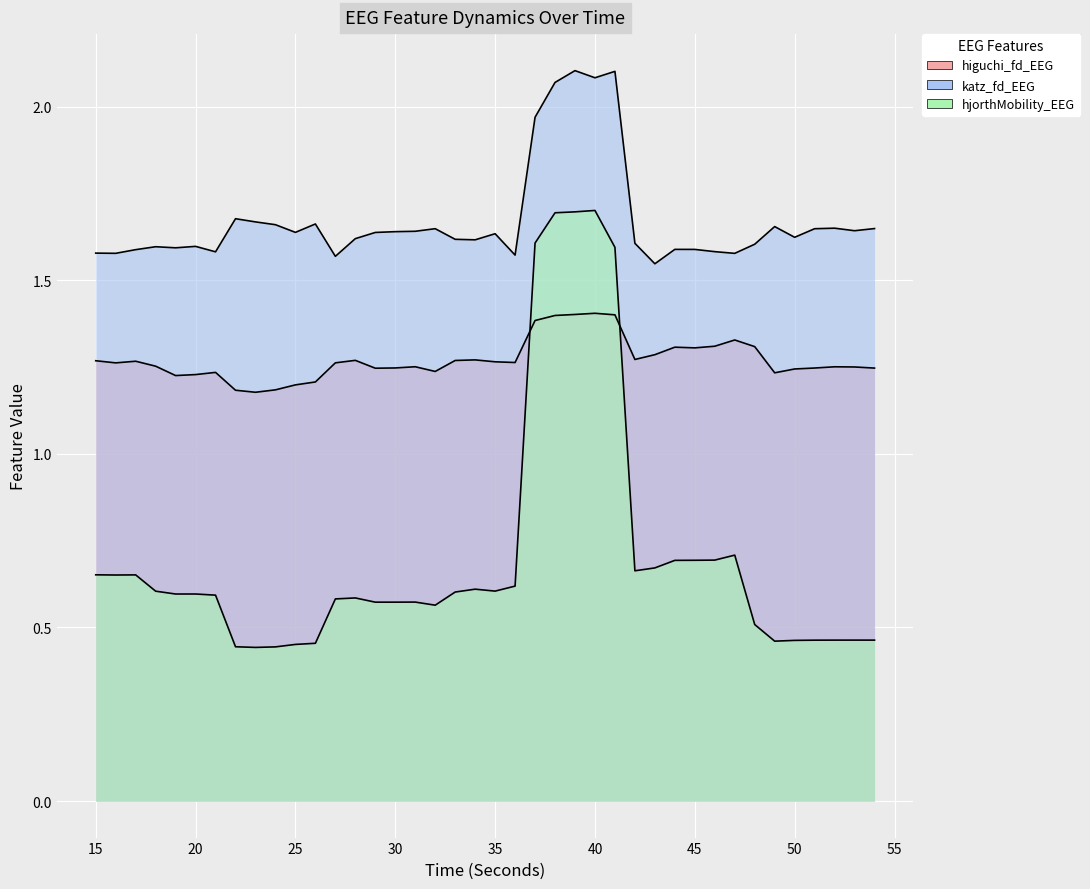

How many distinct data groups are displayed?

3